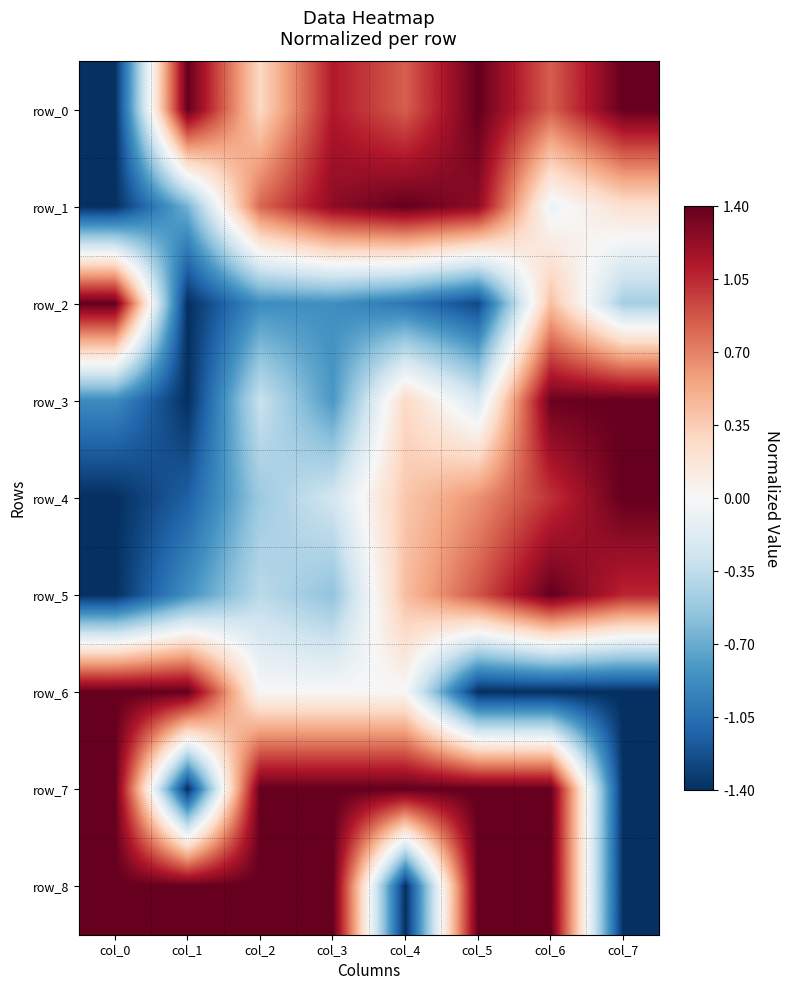

What is the difference between the maximum and minimum values in the row_4 series?

2.8